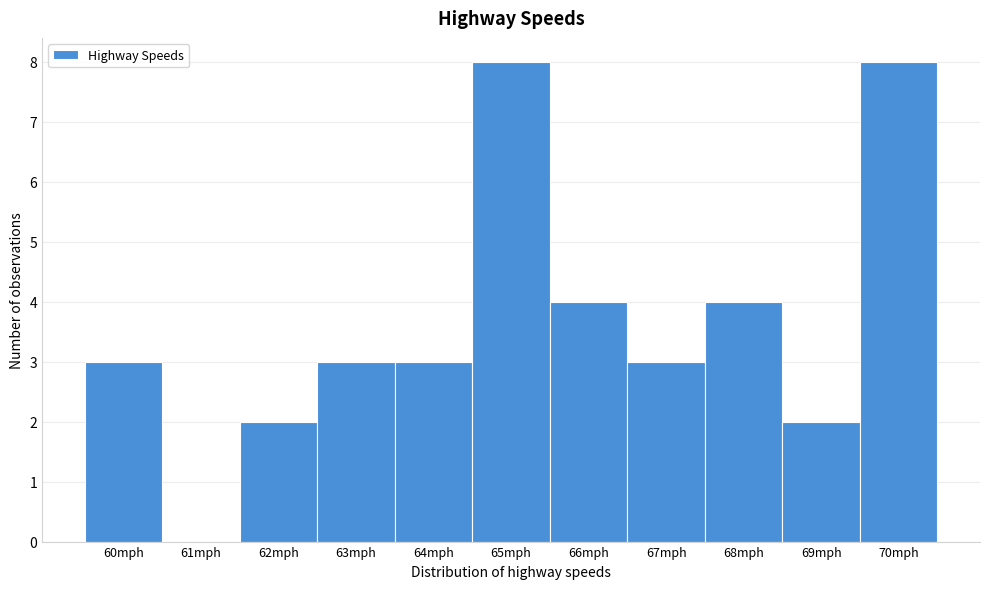

Reading left to right, transcribe this chart: for each bar, give the range it covers on the x-axis and its height. The values are not printed on the chart, so give them approximately, as read against the axis.

59.5 to 60.5: 3
60.5 to 61.5: 0
61.5 to 62.5: 2
62.5 to 63.5: 3
63.5 to 64.5: 3
64.5 to 65.5: 8
65.5 to 66.5: 4
66.5 to 67.5: 3
67.5 to 68.5: 4
68.5 to 69.5: 2
69.5 to 70.5: 8